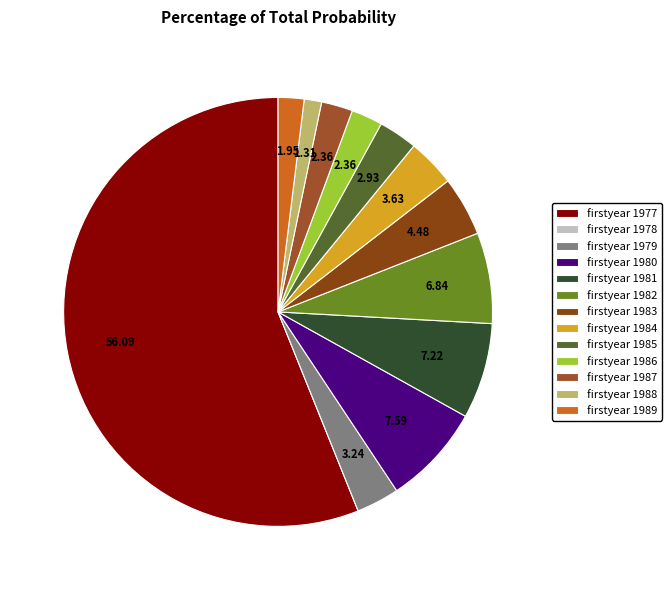

Does any single category account for the majority?

Yes